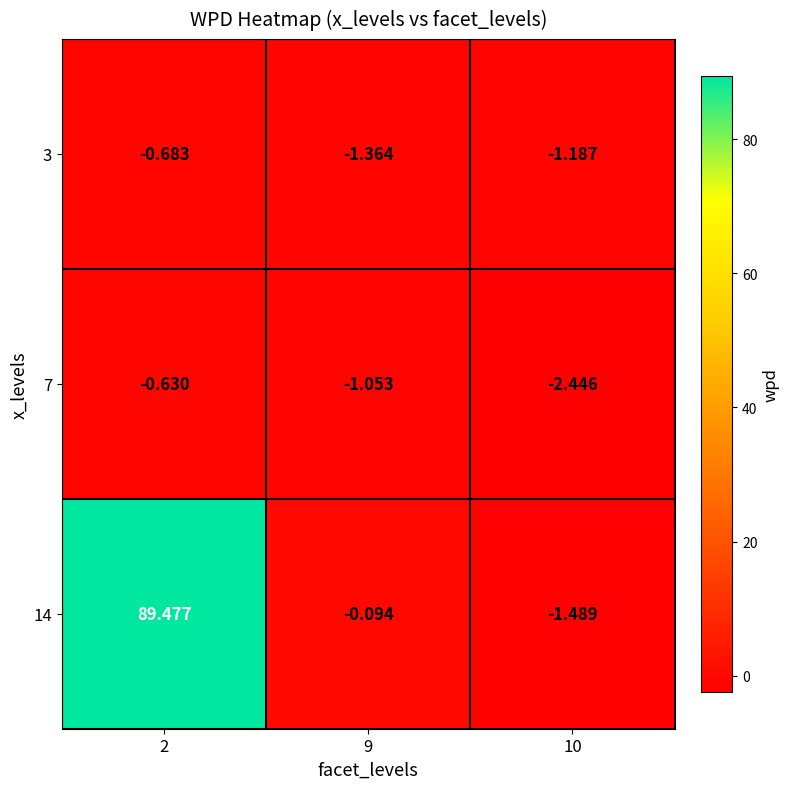

Is the value of 7 at 2 greater than the value of 3 at 10?

Yes